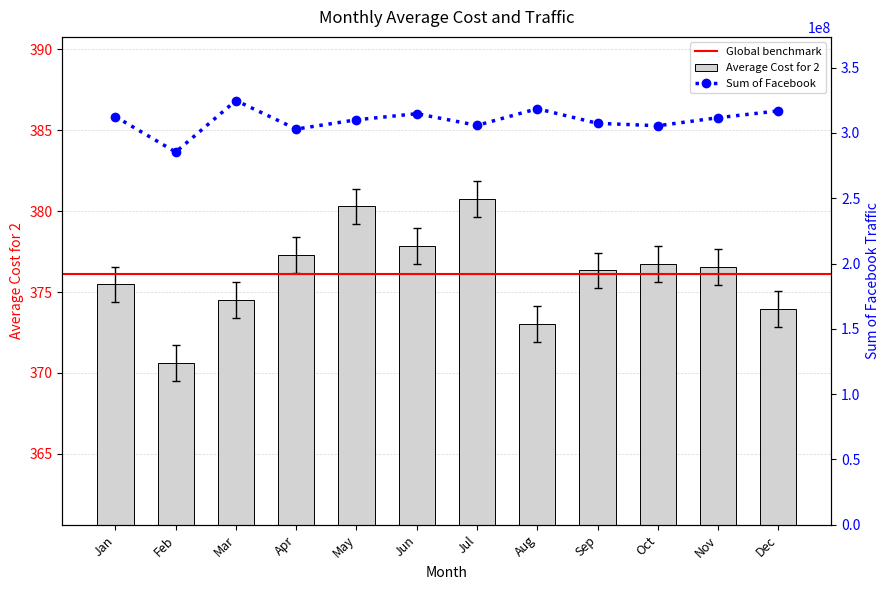

List the labels in order of Average Cost for 2 value, largest first.

Jul, May, Jun, Apr, Oct, Nov, Sep, Jan, Mar, Dec, Aug, Feb